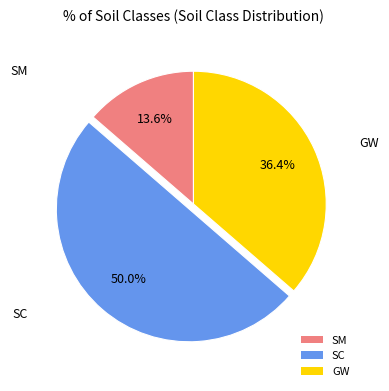

Rank the categories by value from lowest to highest.

SM, GW, SC